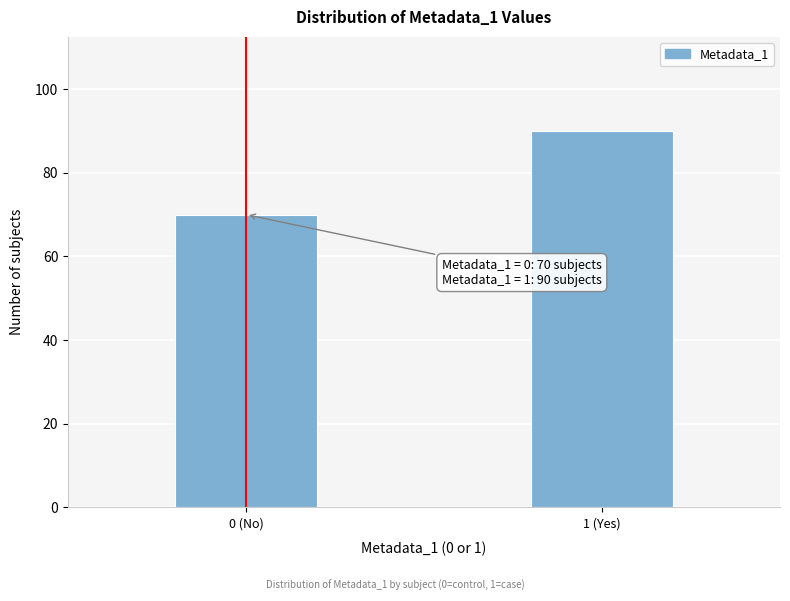

Reading left to right, transcribe all the data shown in this chart.

70	90